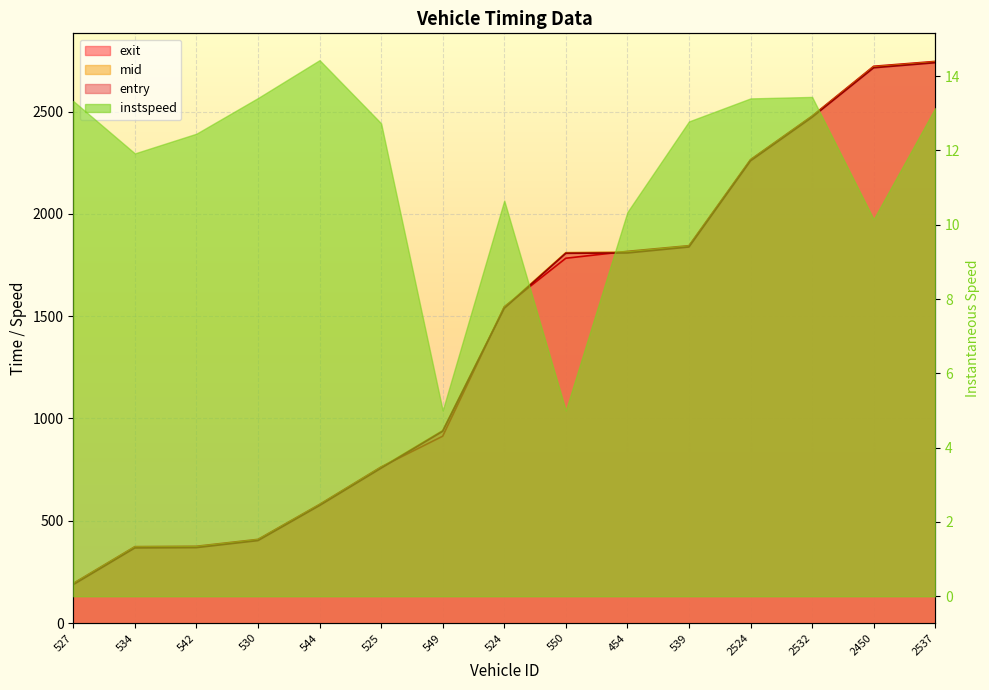

What is the average value of the mid series?

1388.3